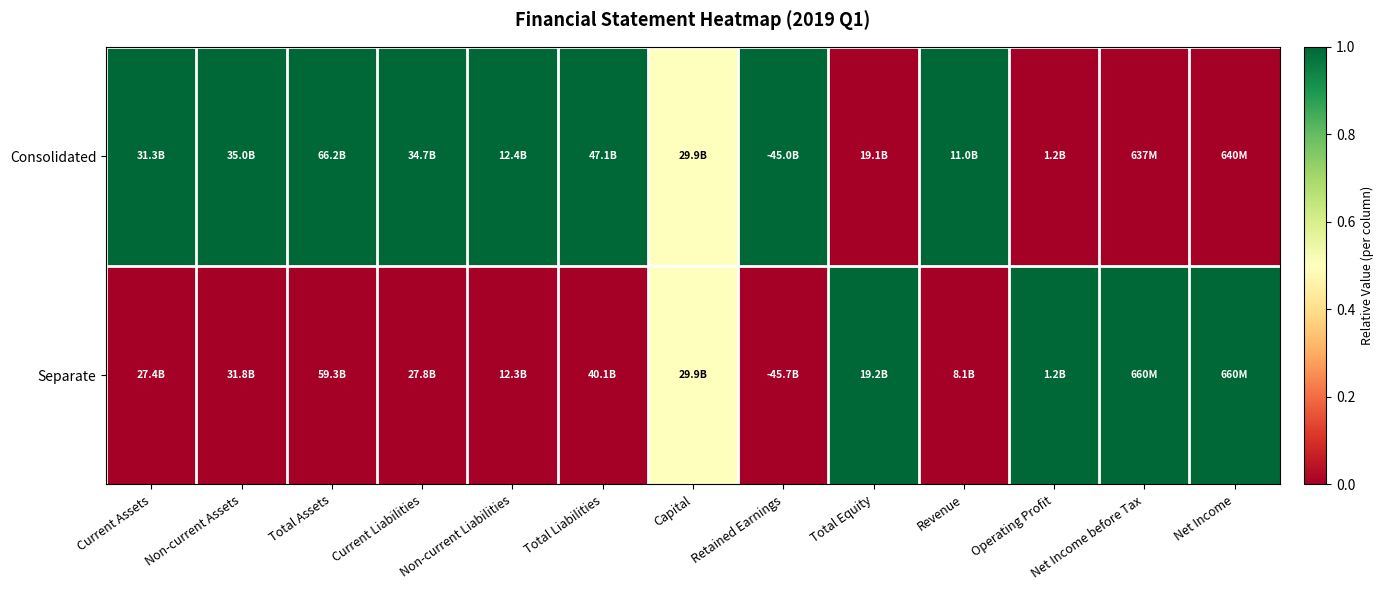

Reading right to left, list all the values displayed in this chart.

Consolidated: Net Income=0.0	Net Income before Tax=0.0	Operating Profit=0.0	Revenue=1.0	Total Equity=0.0	Retained Earnings=1.0	Capital=0.5	Total Liabilities=1.0	Non-current Liabilities=1.0	Current Liabilities=1.0	Total Assets=1.0	Non-current Assets=1.0	Current Assets=1.0
Separate: Net Income=1.0	Net Income before Tax=1.0	Operating Profit=1.0	Revenue=0.0	Total Equity=1.0	Retained Earnings=0.0	Capital=0.5	Total Liabilities=0.0	Non-current Liabilities=0.0	Current Liabilities=0.0	Total Assets=0.0	Non-current Assets=0.0	Current Assets=0.0